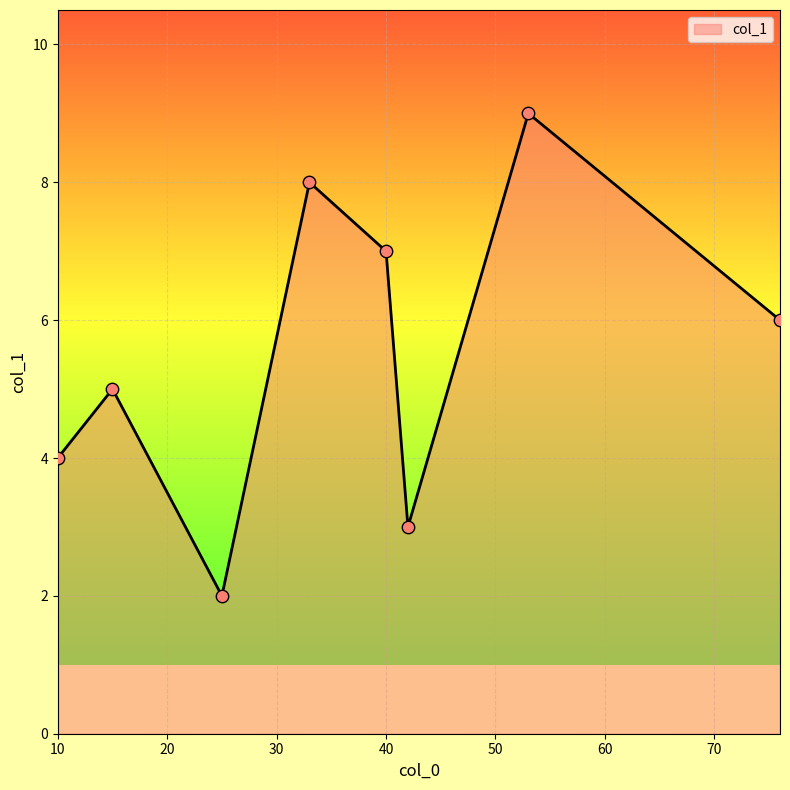

What is the difference between the maximum and minimum values?

7